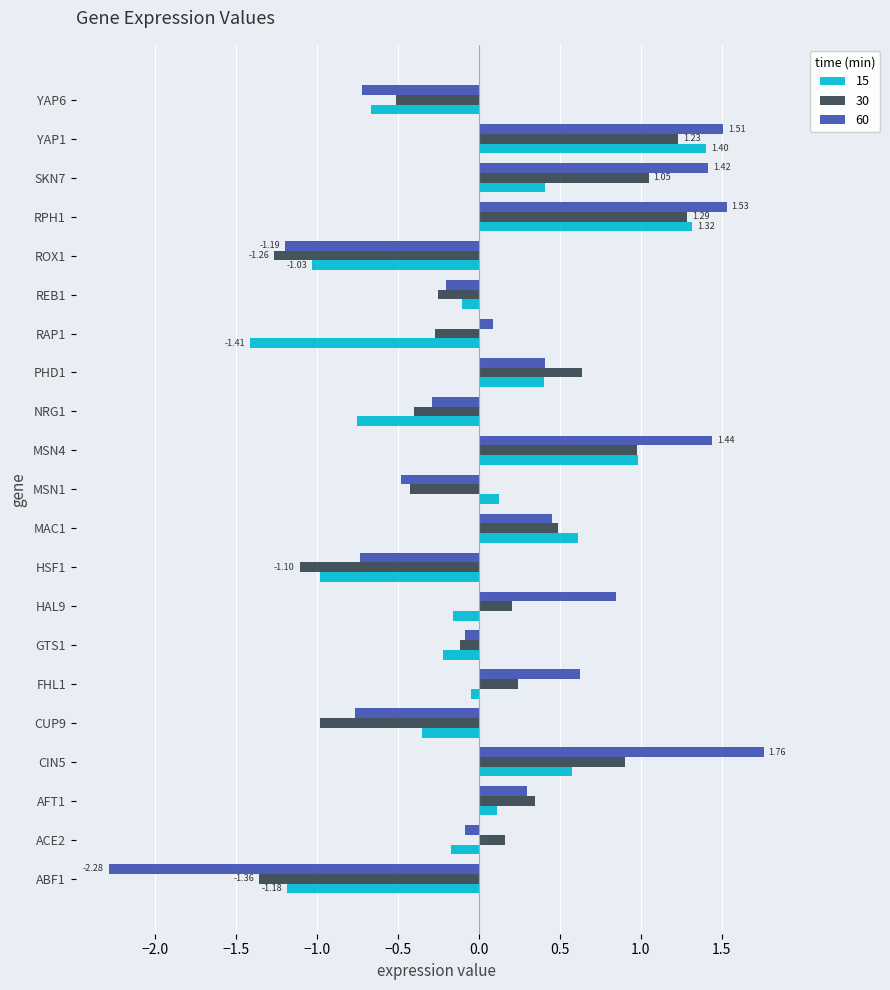

What is the difference between the maximum and second lowest values in the 15 series?

2.6